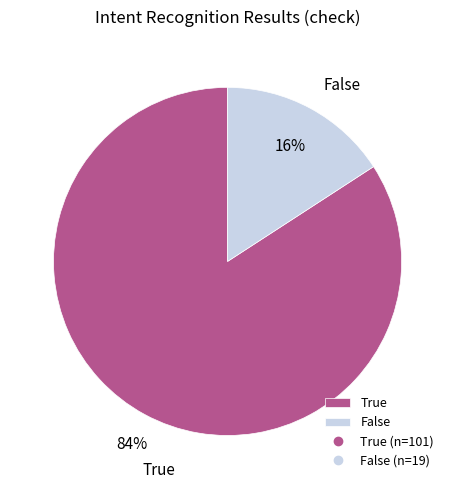

Do False and True together represent more than half of the pie?

Yes